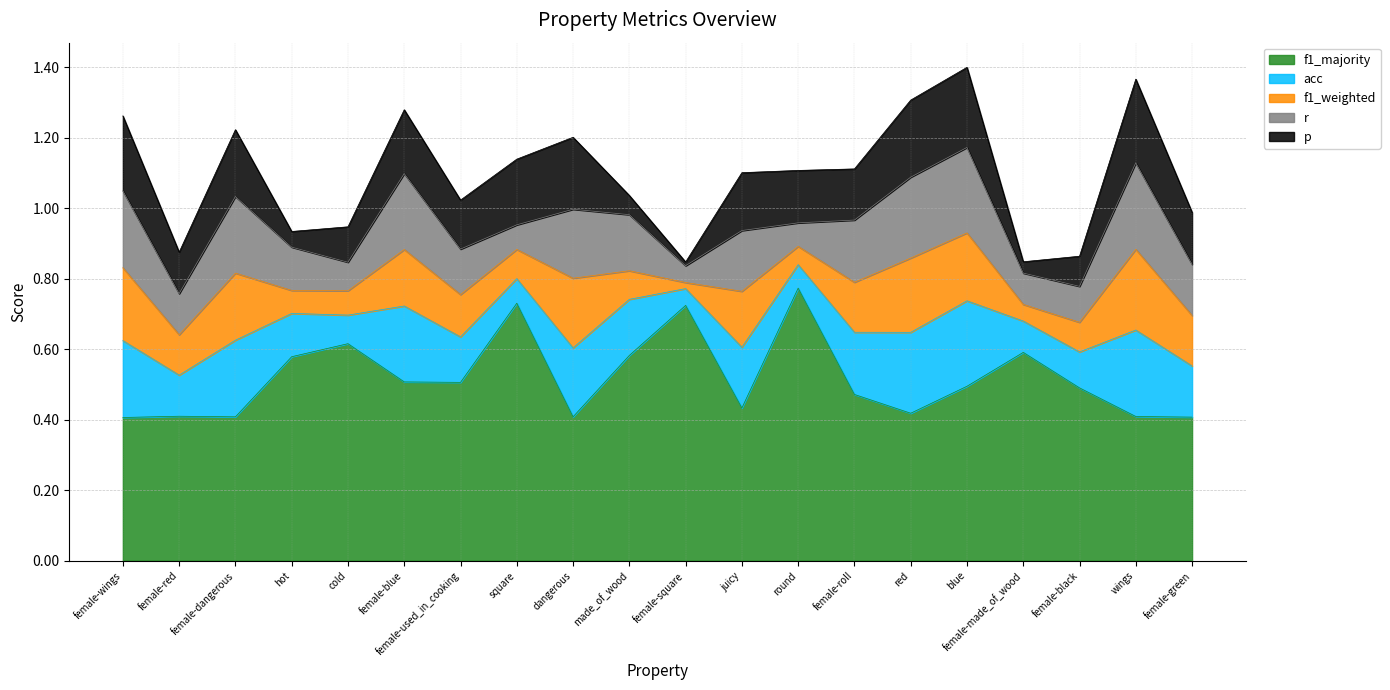

At how many categories does at least one series exceed 0?

20